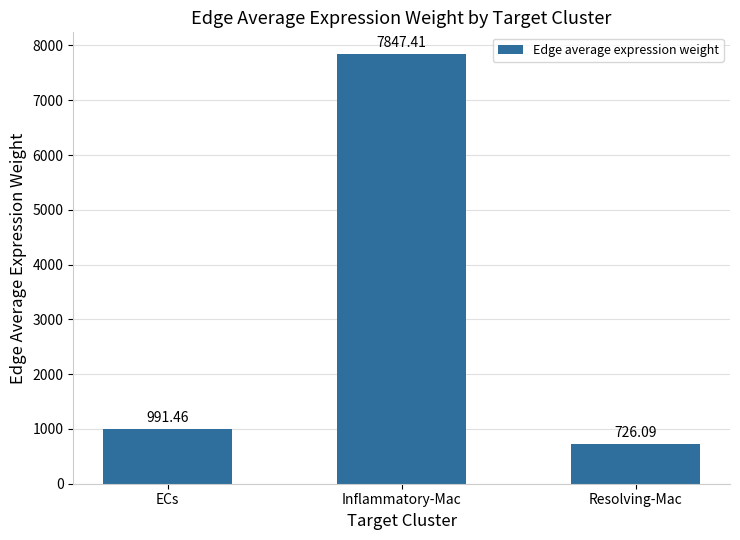

What is the value of the 1st bar from the left?

991.5